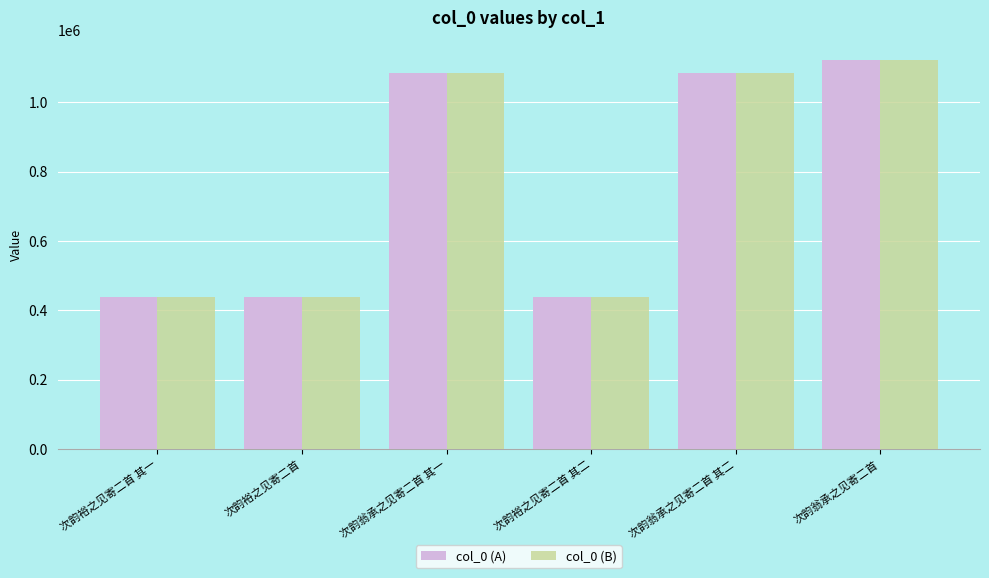

Is it true that col_0 (B) equals 194434 at 次韵裕之见寄二首?

False